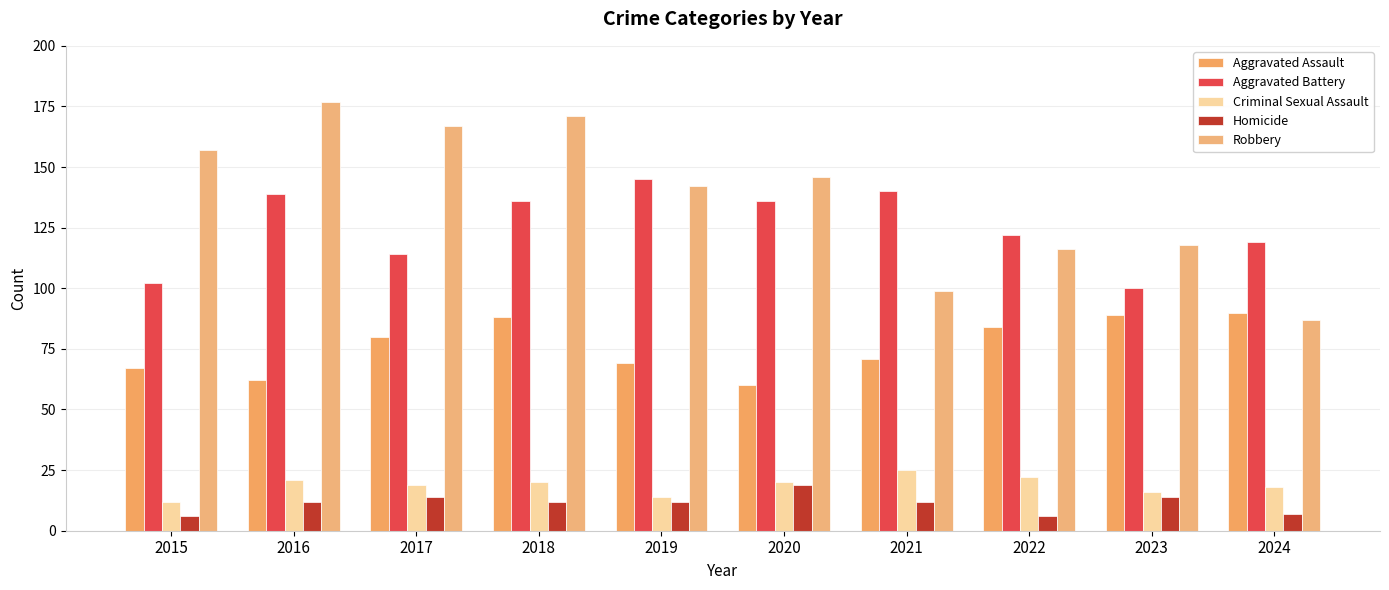

Which has a higher value, 2023 or 2021?

2023